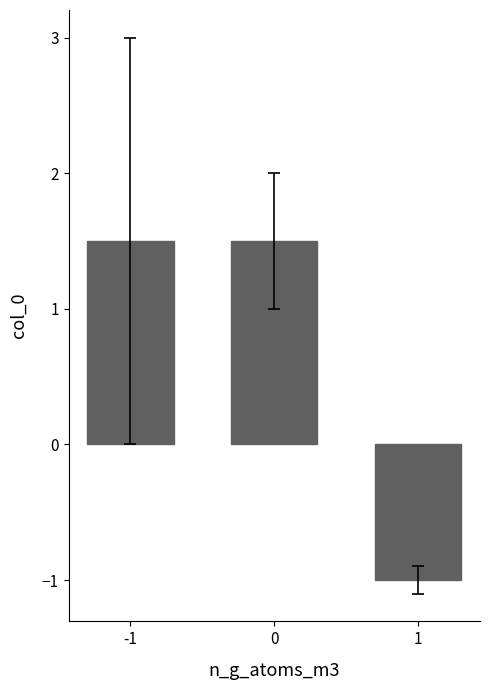

How many values are above zero?

2